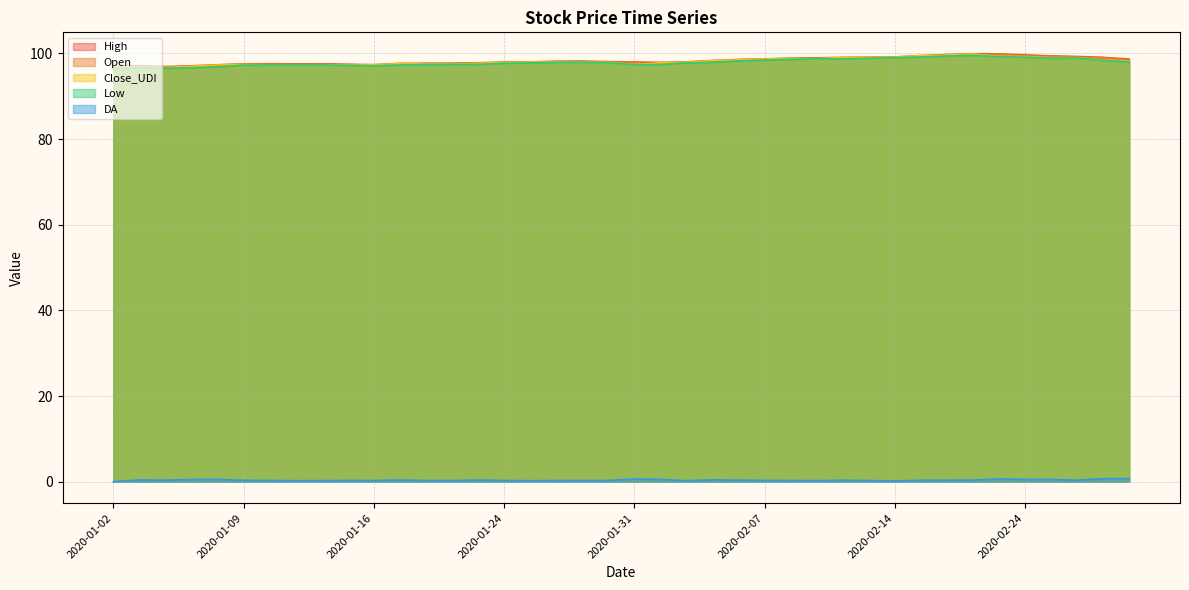

True or false: Low and Close_UDI intersect in this chart.

False